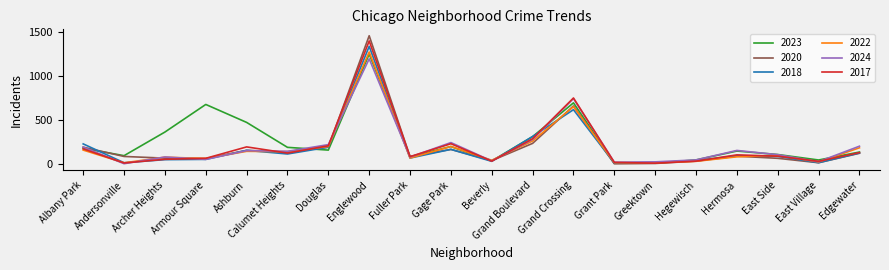

At which category is the sum across all series the highest?

Englewood